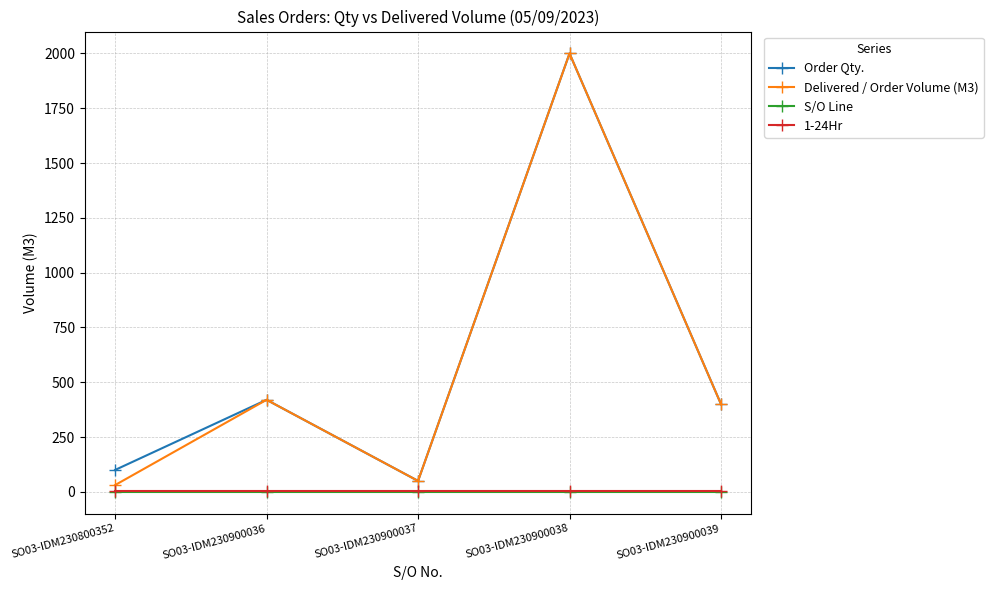

Where is the first local maximum for Order Qty.?

SO03-IDM230900036